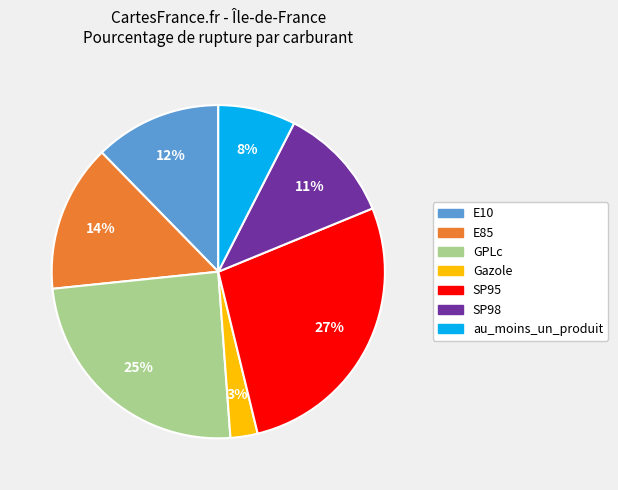

To the nearest percent, what is the combined percentage of SP98 and au_moins_un_produit?

19%